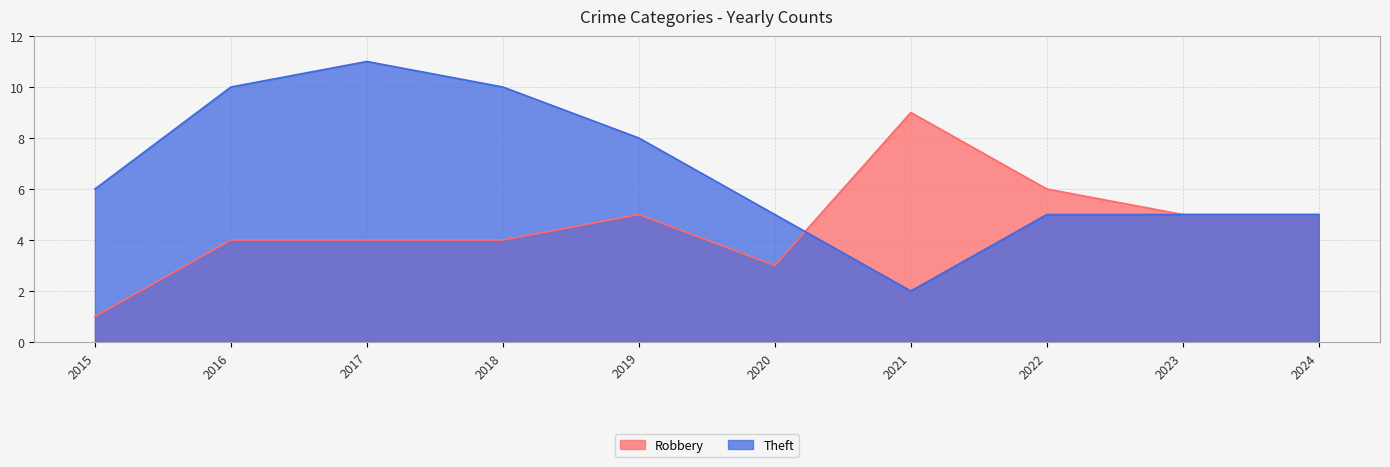

Reading right to left, what are all the values shown in this chart?

Robbery: 2024=5	2023=5	2022=6	2021=9	2020=3	2019=5	2018=4	2017=4	2016=4	2015=1
Theft: 2024=5	2023=5	2022=5	2021=2	2020=5	2019=8	2018=10	2017=11	2016=10	2015=6